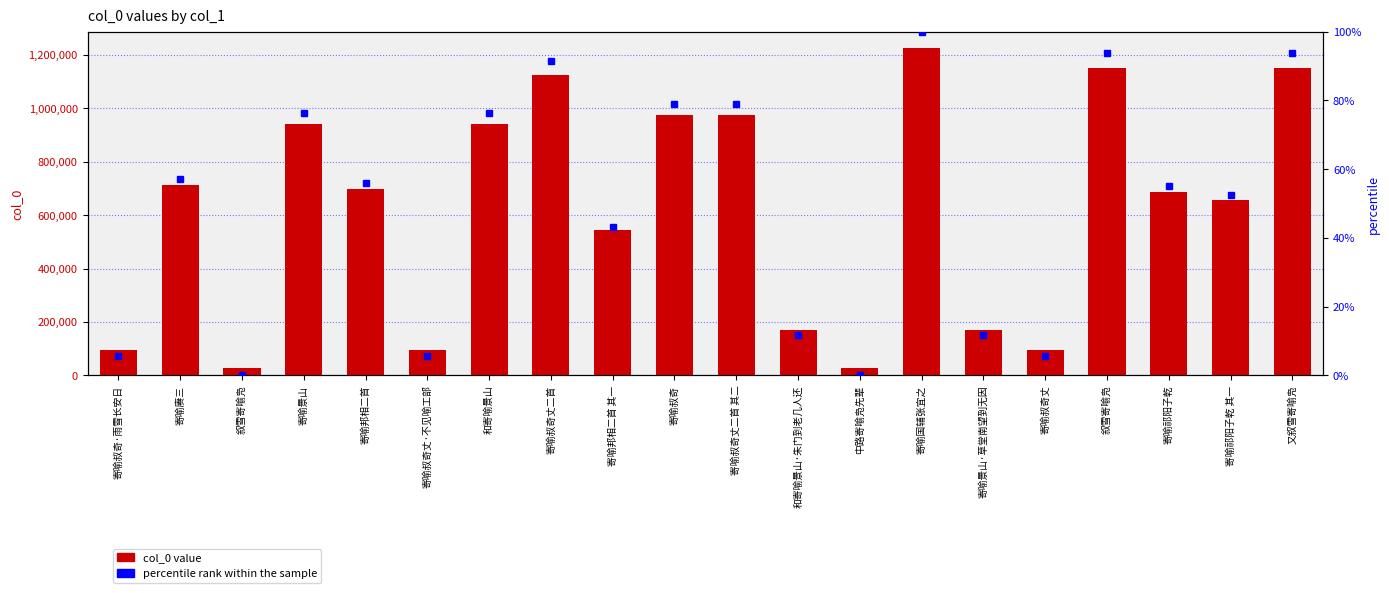

Reading left to right, extract all data points from this chart.

col_0: 96196.0	713222.0	29633.0	940709.0	697206.0	96194.0	940904.0	1123721.0	545317.0	973334.0	973335.0	170191.0	29505.0	1225184.0	170239.0	96193.0	1150067.0	687882.0	657691.0	1149982.0
percentile rank within the sample: 5.6	57.2	0.0	76.2	55.8	5.6	76.2	91.5	43.1	78.9	78.9	11.8	0.0	100.0	11.8	5.6	93.7	55.1	52.5	93.7